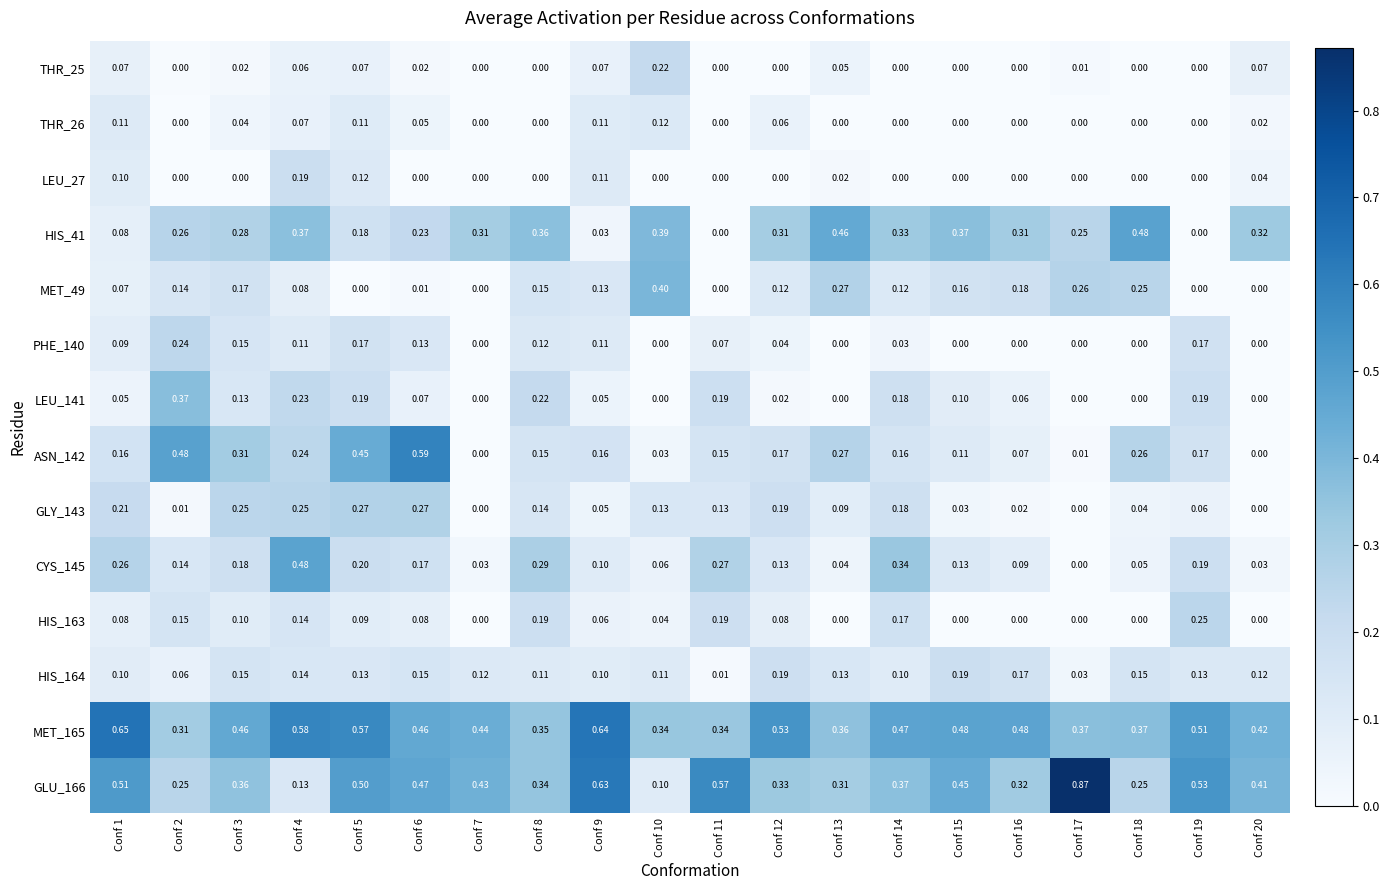

Is the value of HIS_164 at Conf 6 greater than the value of HIS_41 at Conf 20?

No